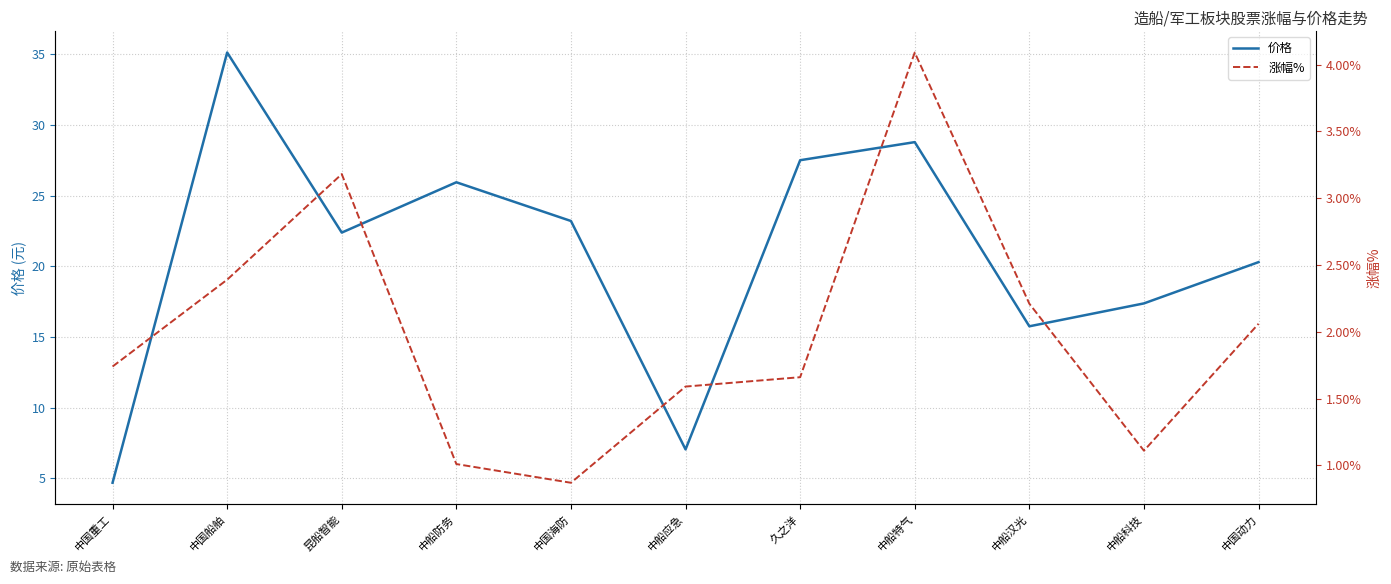

True or false: 价格 has more than 2 points higher than both neighbors.

True